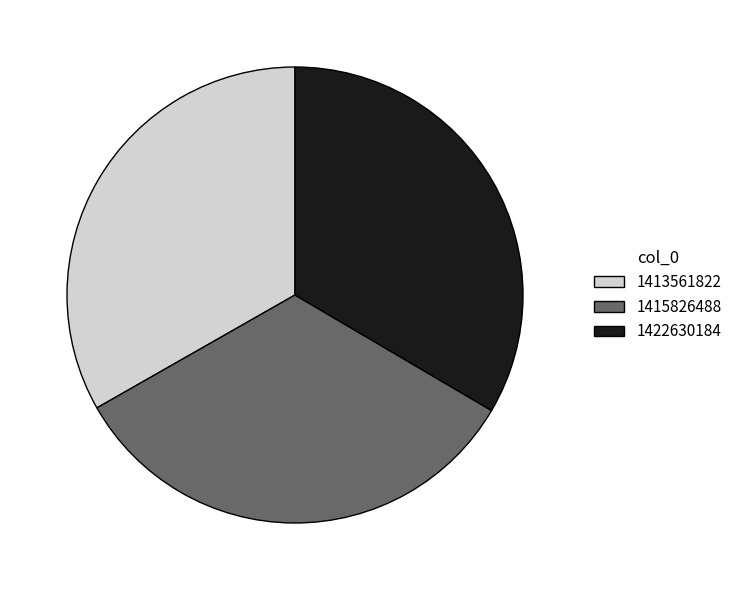

True or false: 1413561822 accounts for 33% of the total.

True